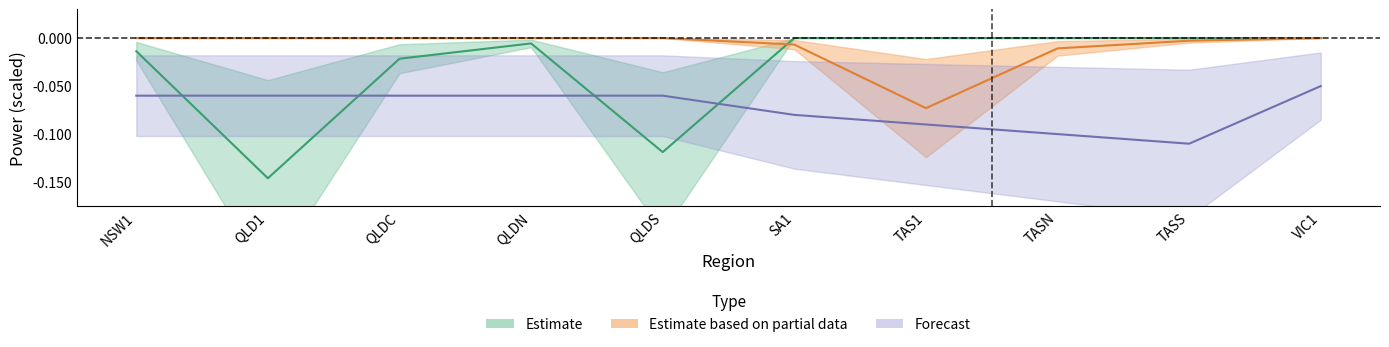

True or false: Estimate based on partial data has more than 2 points higher than both neighbors.

False